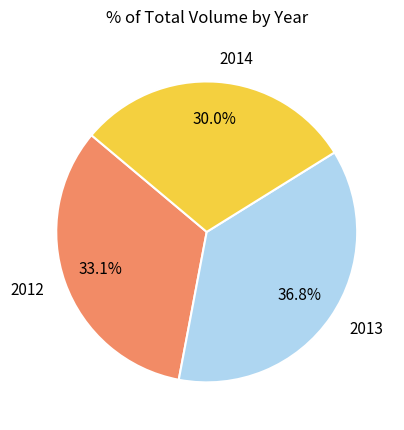

Does 2012 represent more than half of the total?

No